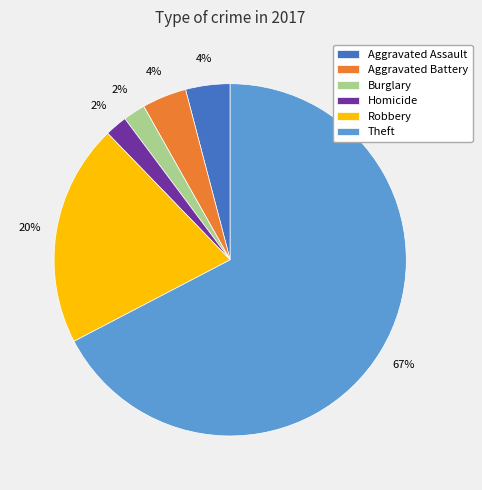

To the nearest percent, what is the average slice percentage?

17%